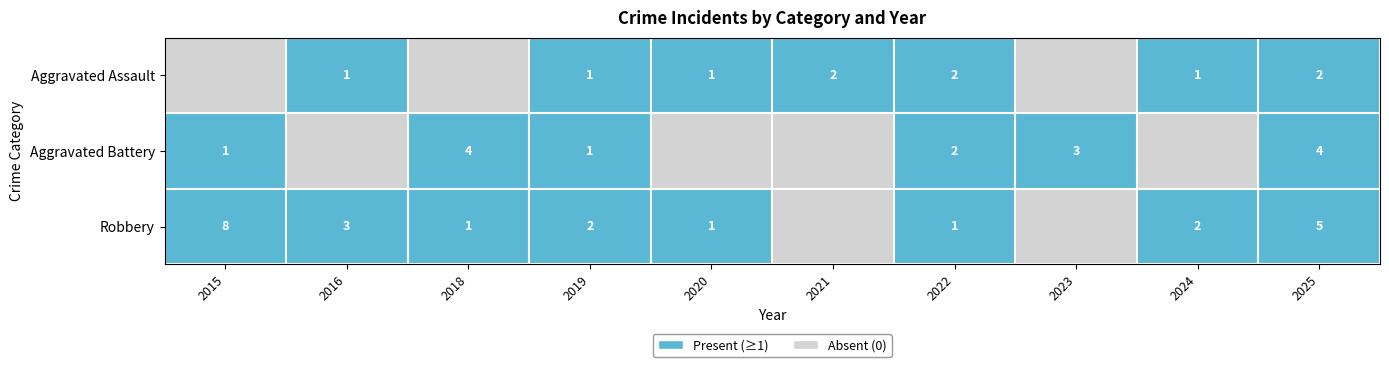

Is it true that Robbery equals 2 at 2024?

True